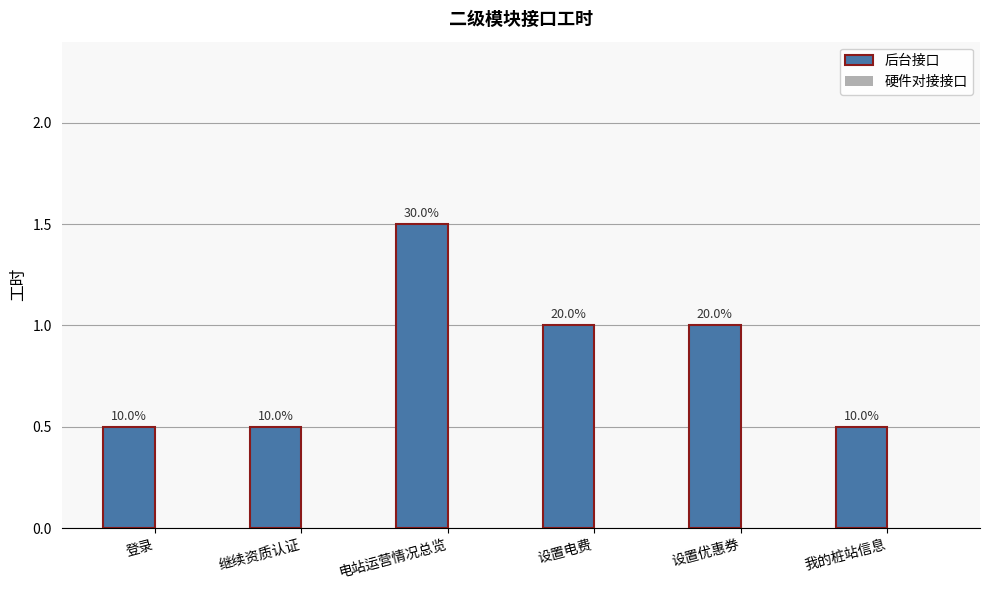

Which category has the lowest value across all series?

登录